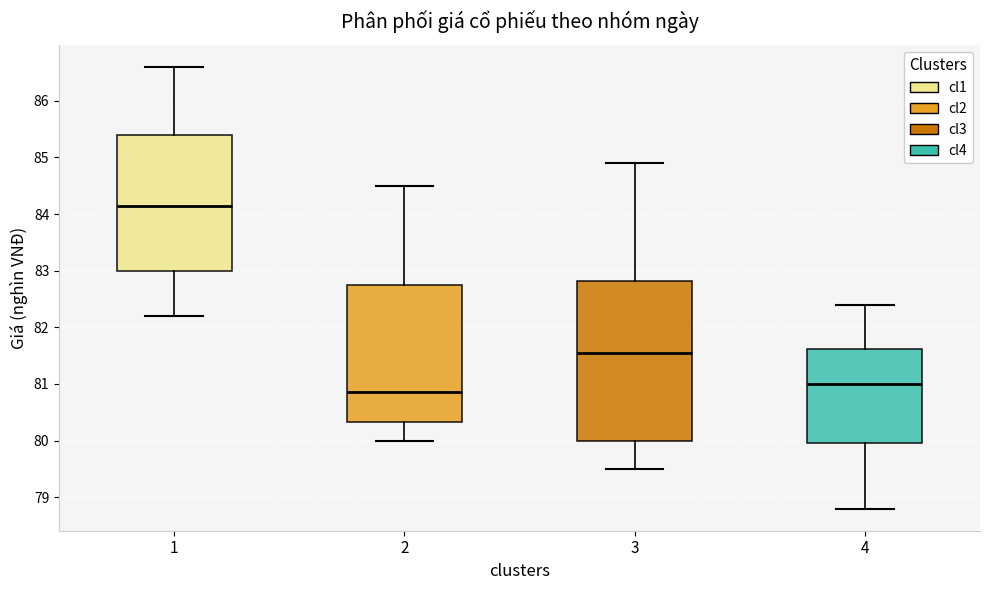

Where does the lower whisker of the box at x = 2 end on the y-axis? The values are not printed on the chart, so give them approximately, as read against the axis.

80.0